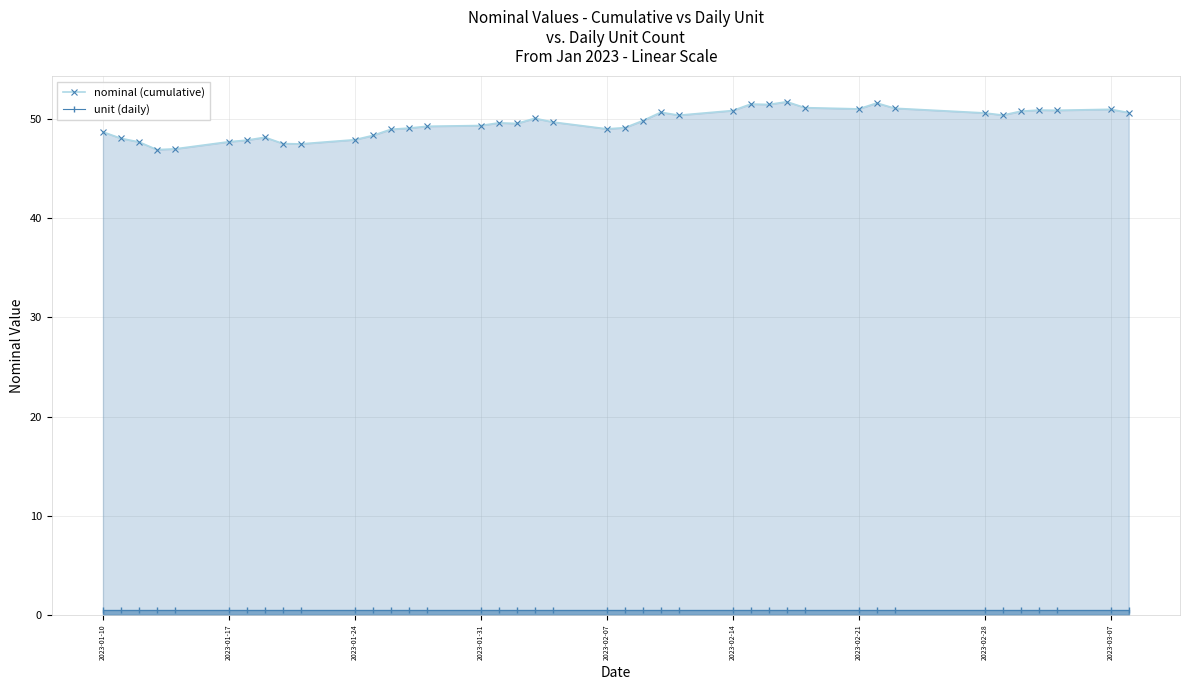

What is the value of the nominal (cumulative) point at the 6th from the left?

47.7